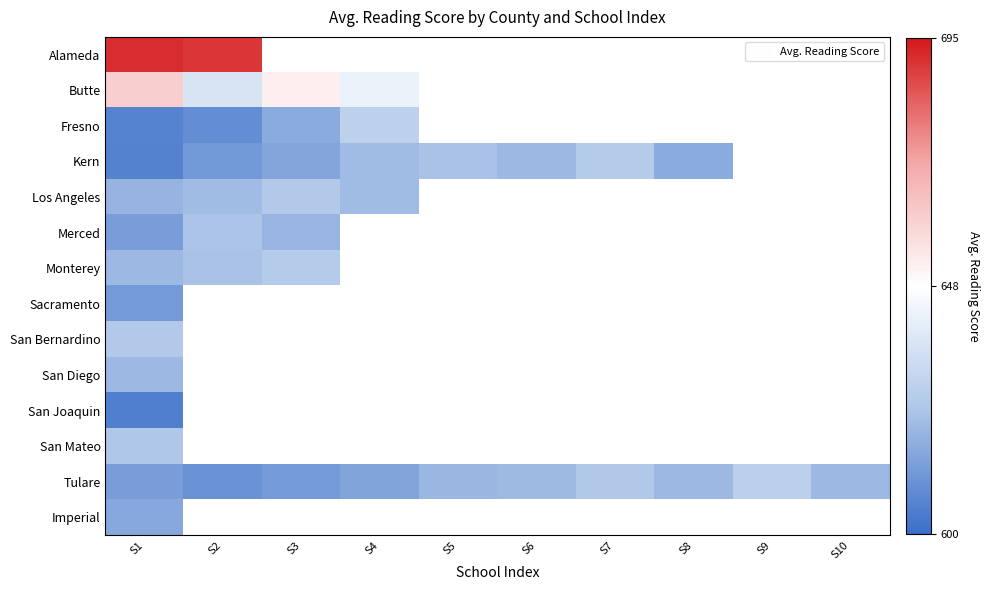

What is the maximum value shown in the chart?

691.6